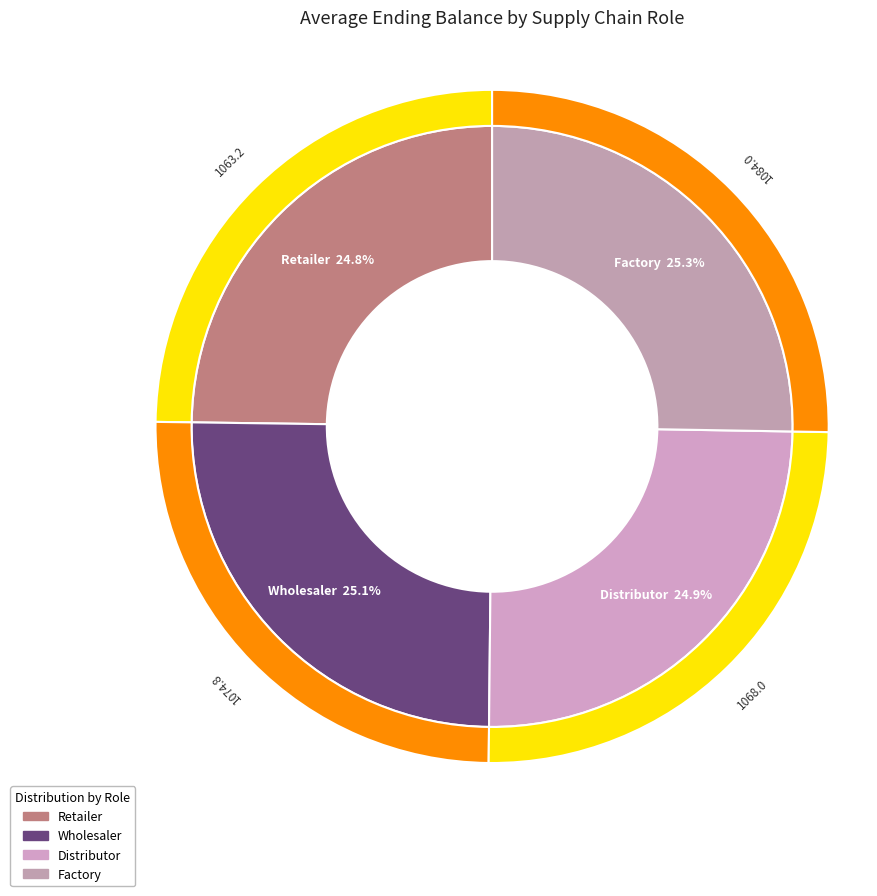

Which slice is the smallest?

Retailer